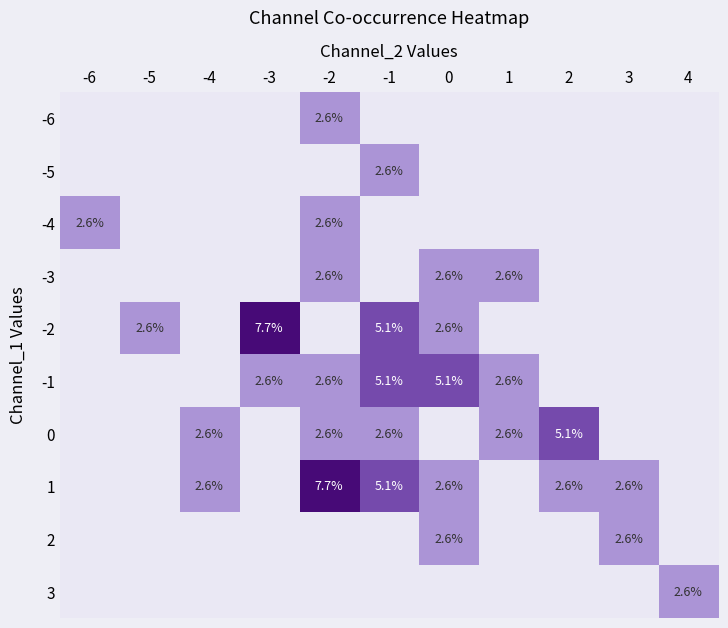

How many categories are shown in the chart?

11